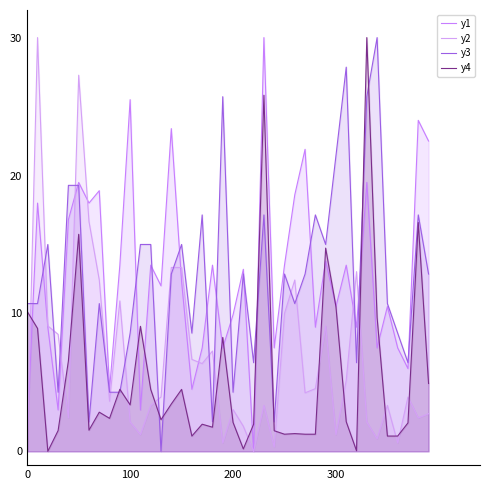

How many lines are shown in the chart?

4